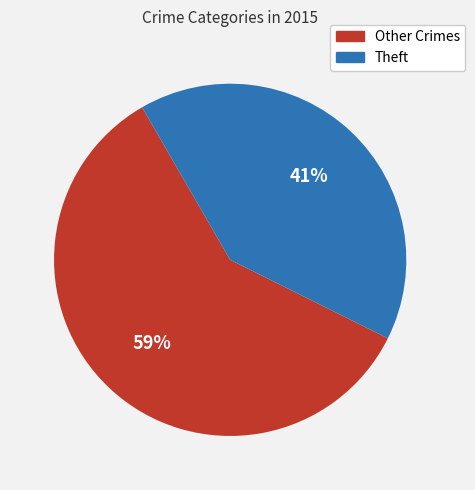

Does any single category account for the majority?

Yes